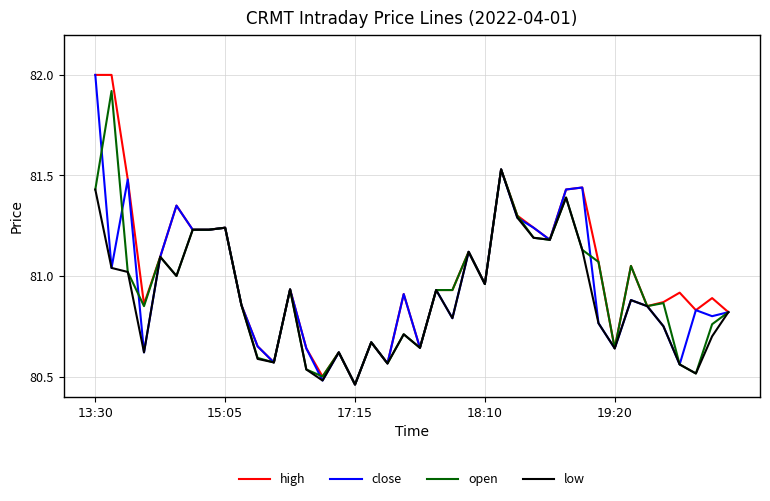

What is the maximum value for close?

82.0